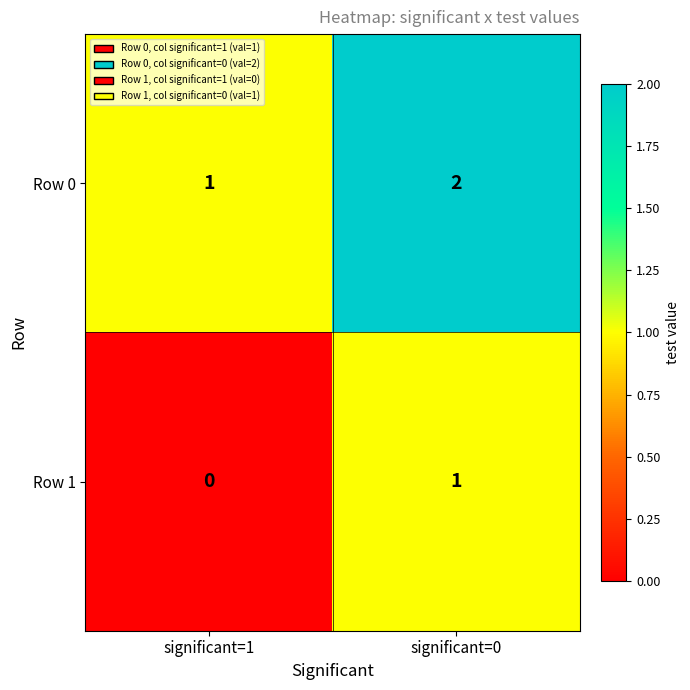

Which series has the largest total across all categories?

Row 0